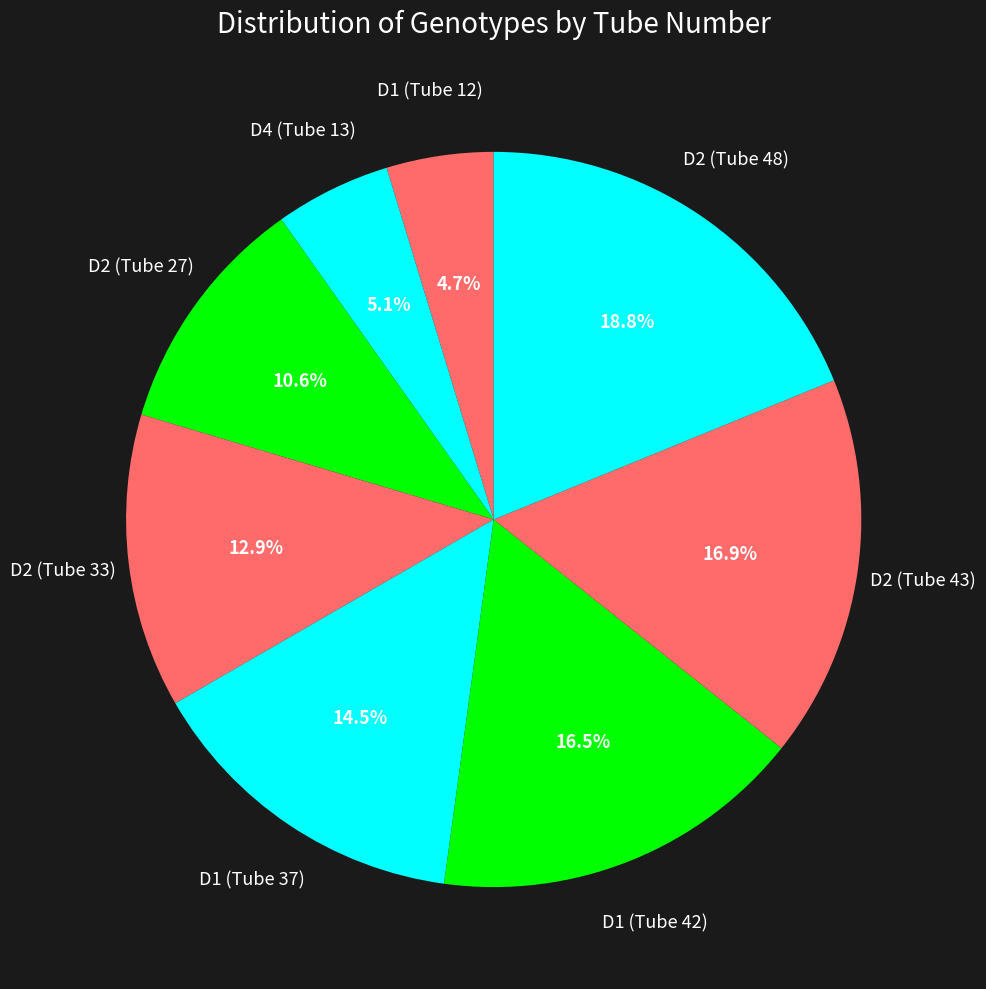

How many slices are in this pie chart?

8